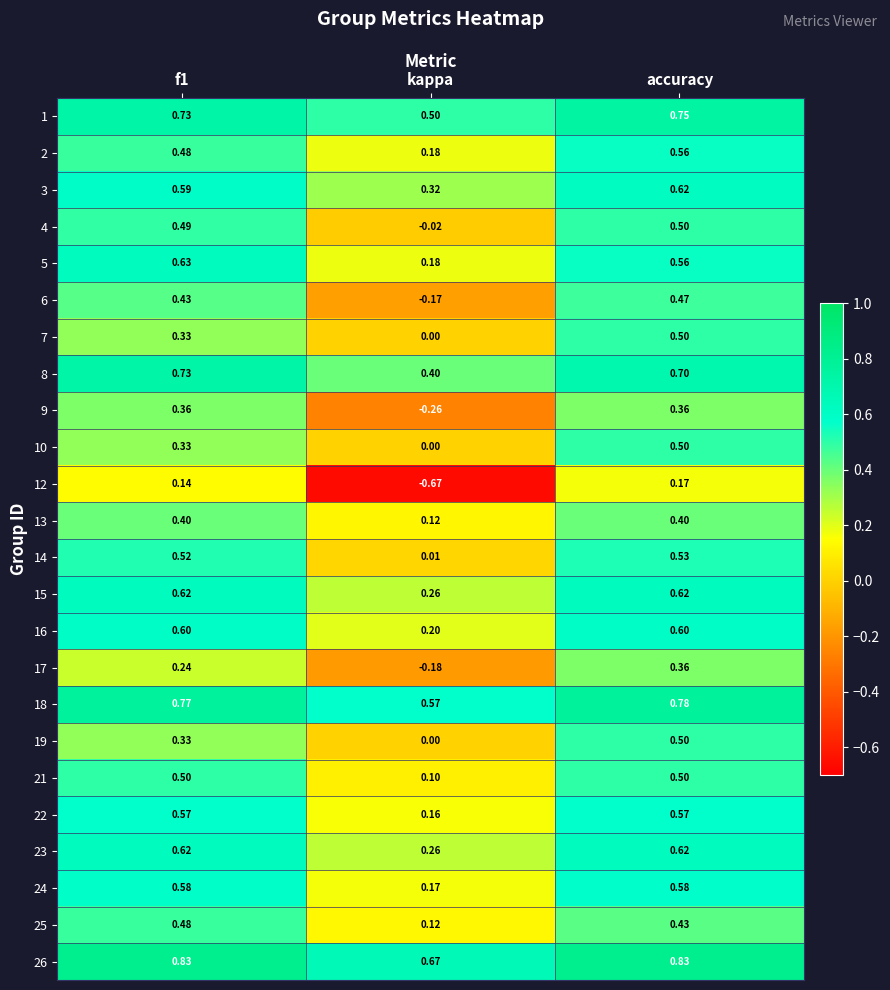

At how many categories does at least one series exceed 0?

3